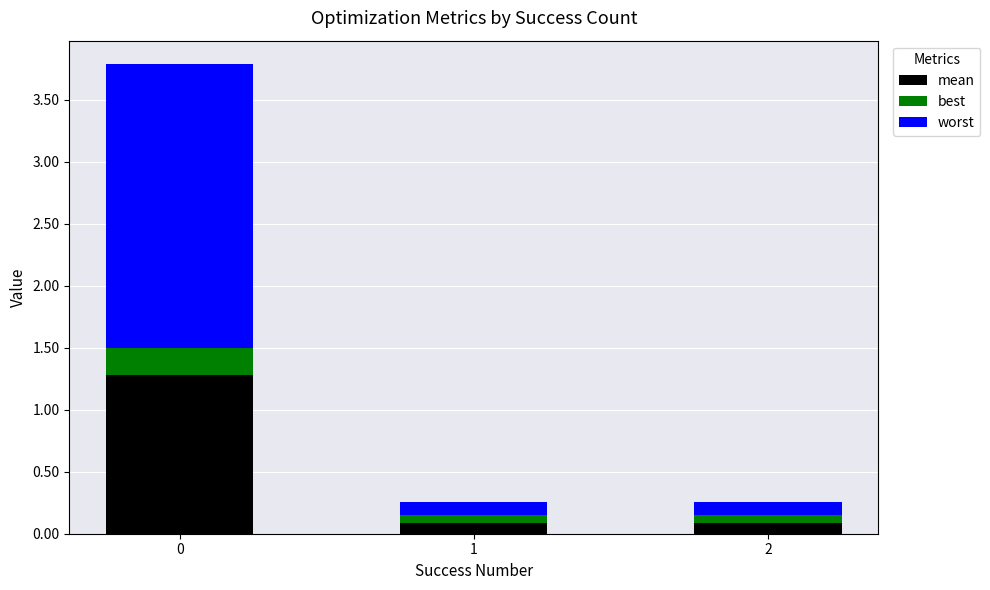

List the series in order of their overall mean, highest first.

worst, mean, best